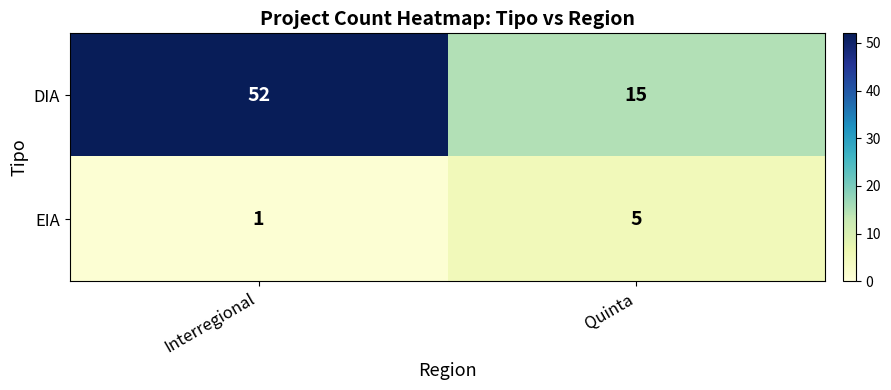

What is the sum of all DIA values?

67